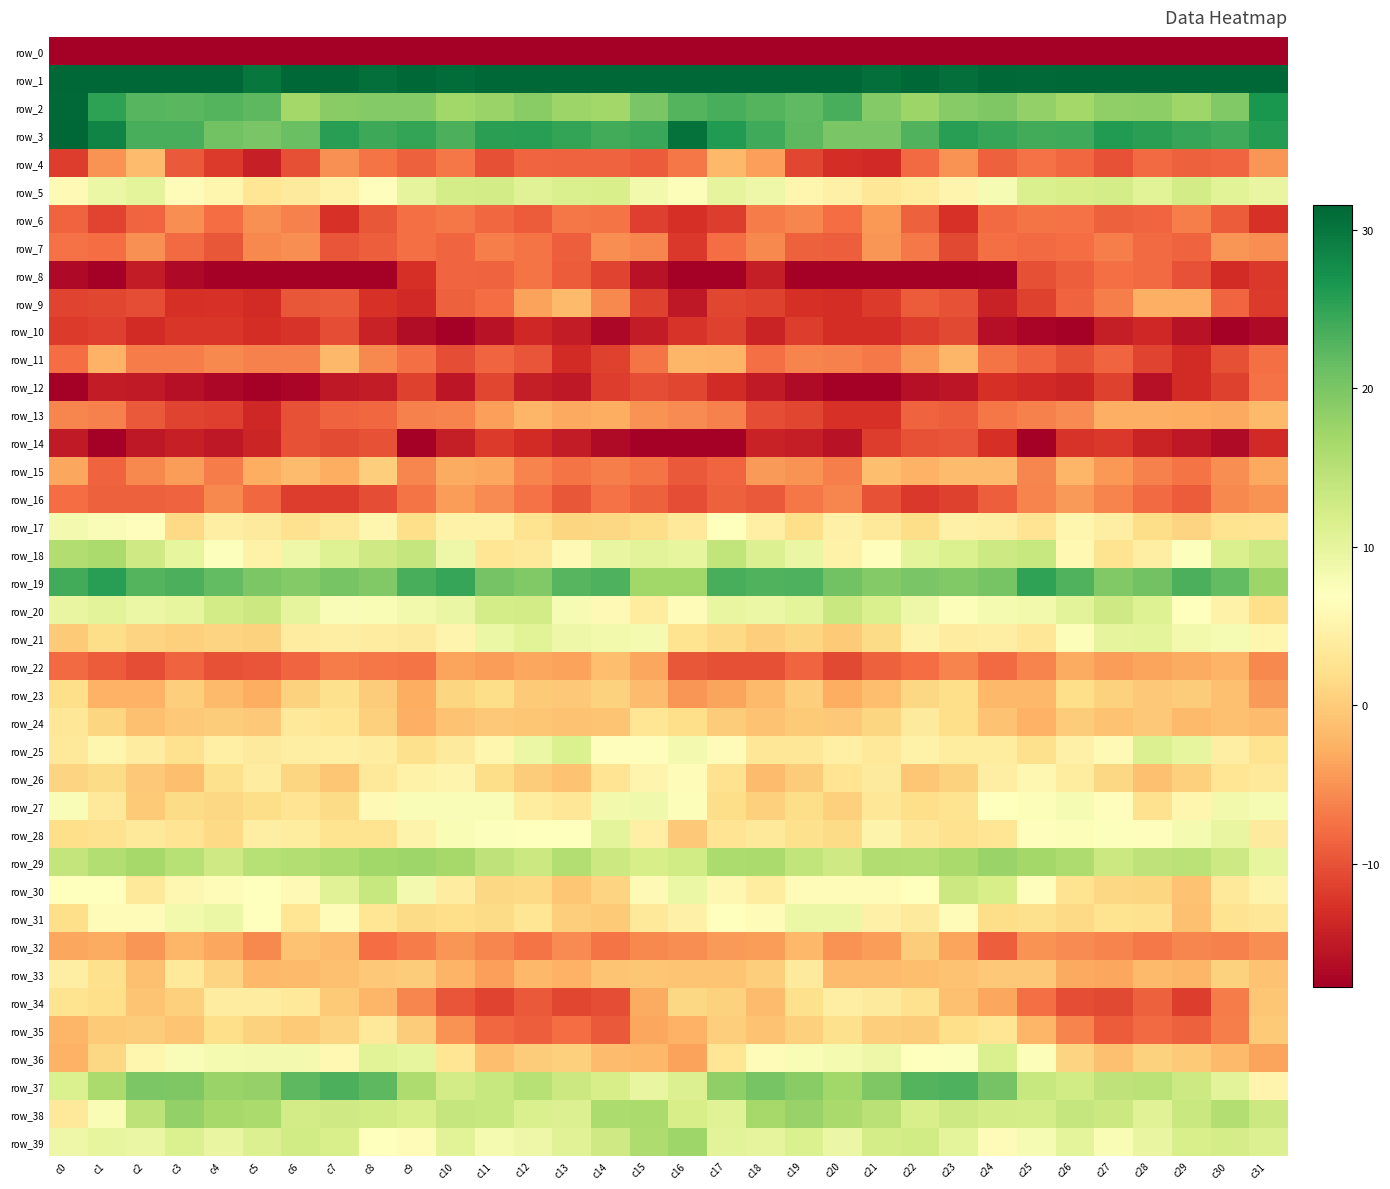

Which label corresponds to the largest value in the chart?

c0